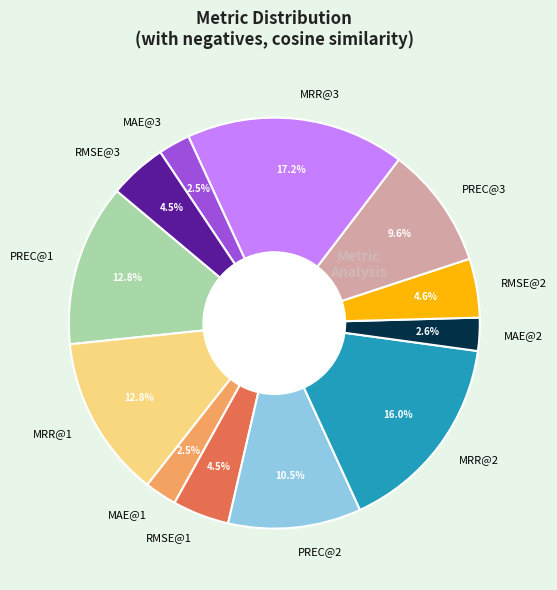

What is the largest slice in the pie chart?

MRR@3